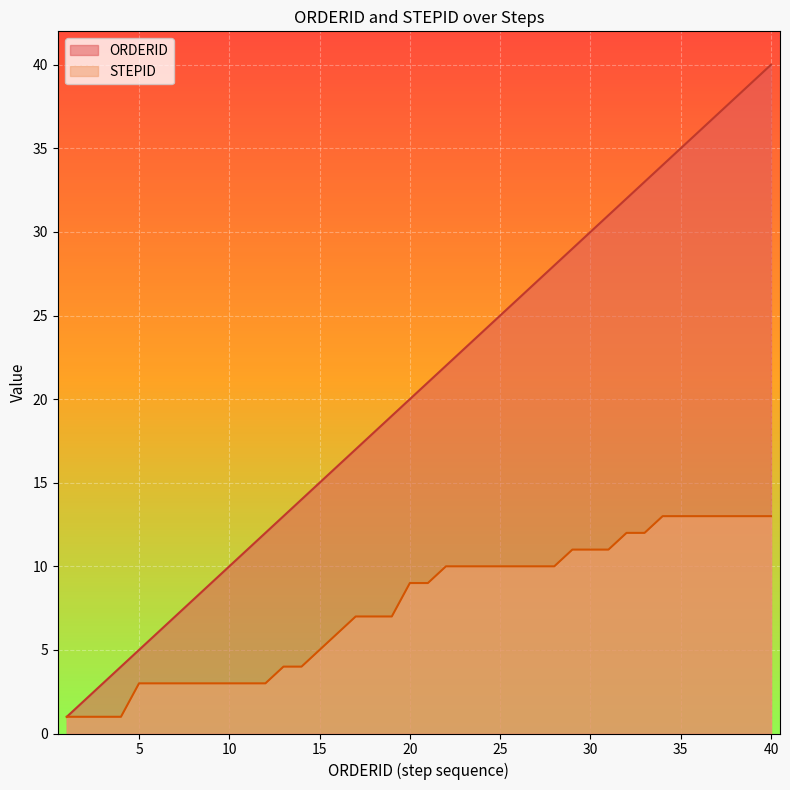

Where is STEPID nearest to the value 7?

17